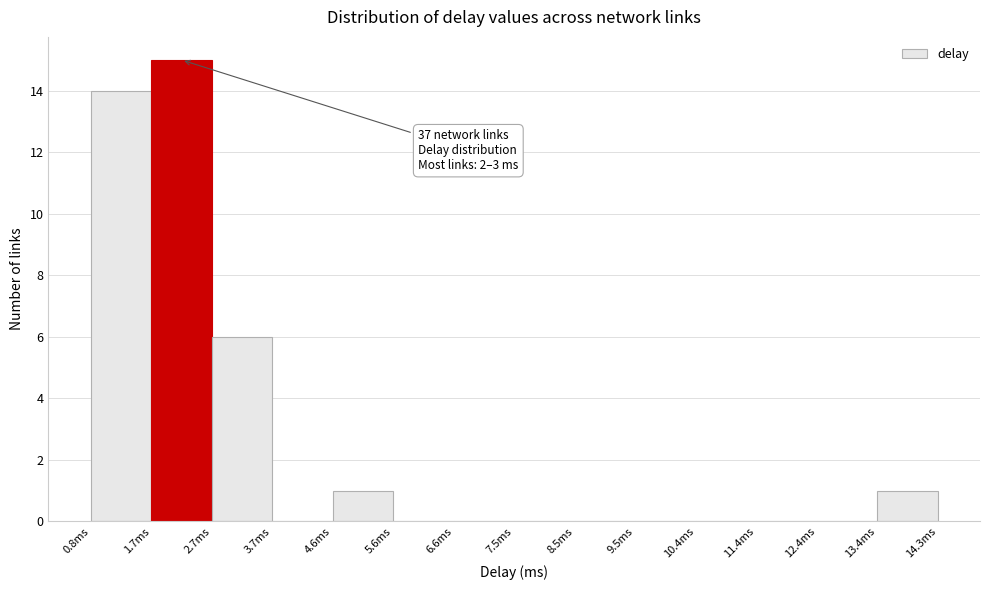

Over which range of the x-axis is the bar tallest?

1.7 to 2.7